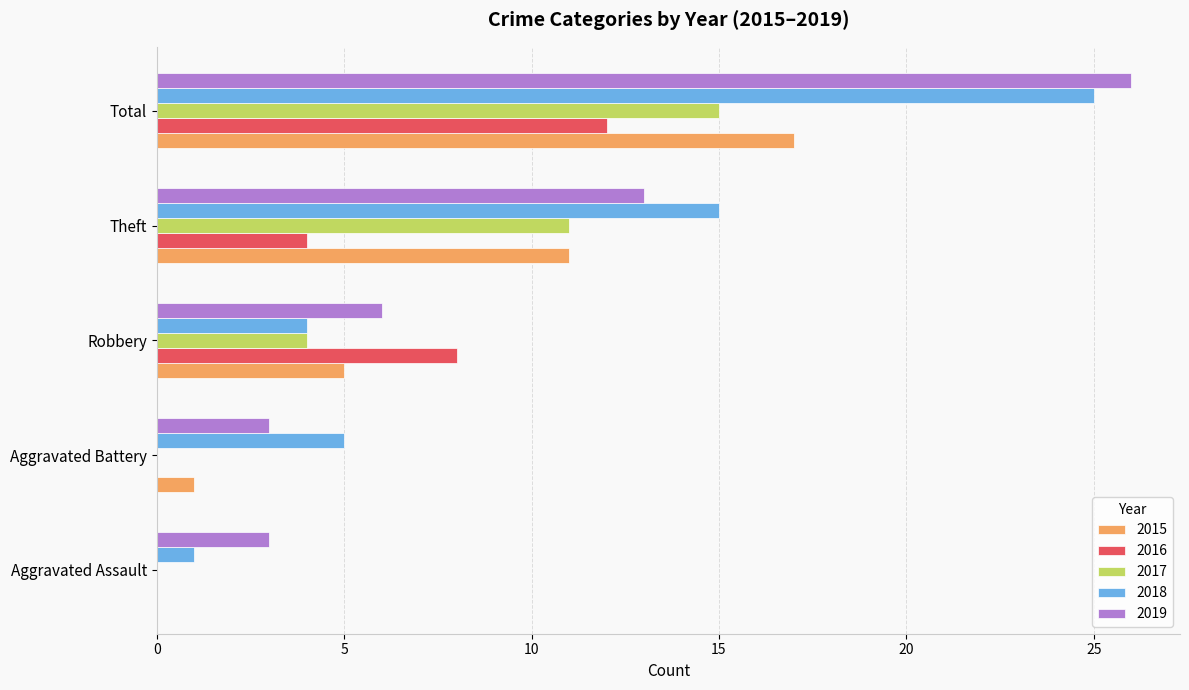

What is the sum of the 2017 values at Aggravated Assault and Robbery?

4